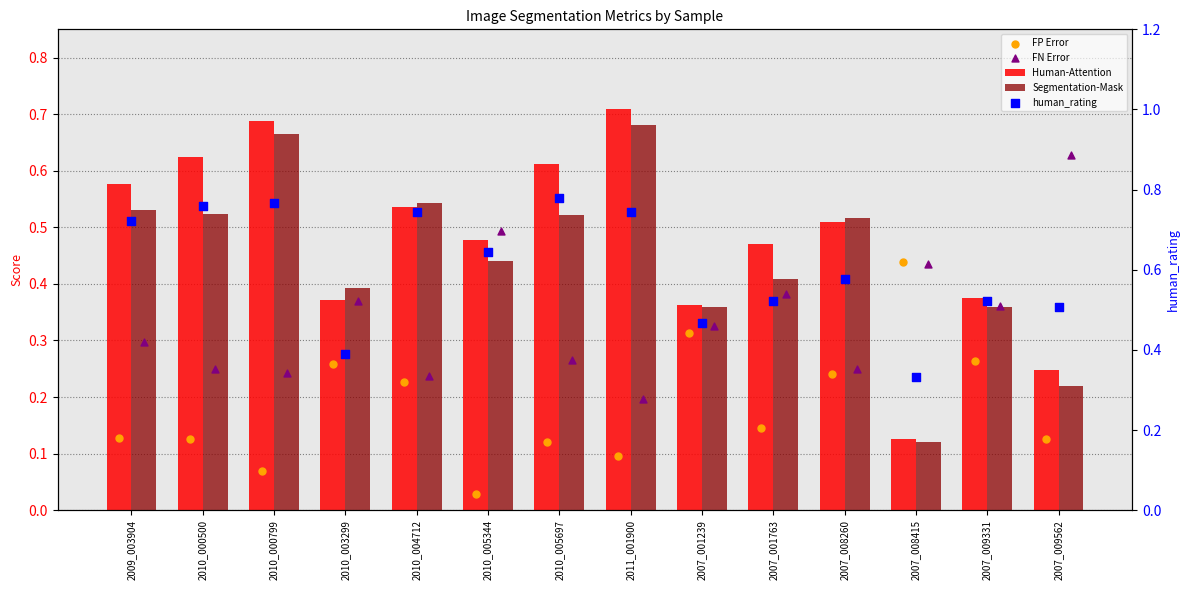

At which category is the sum across all series the highest?

2010_000799